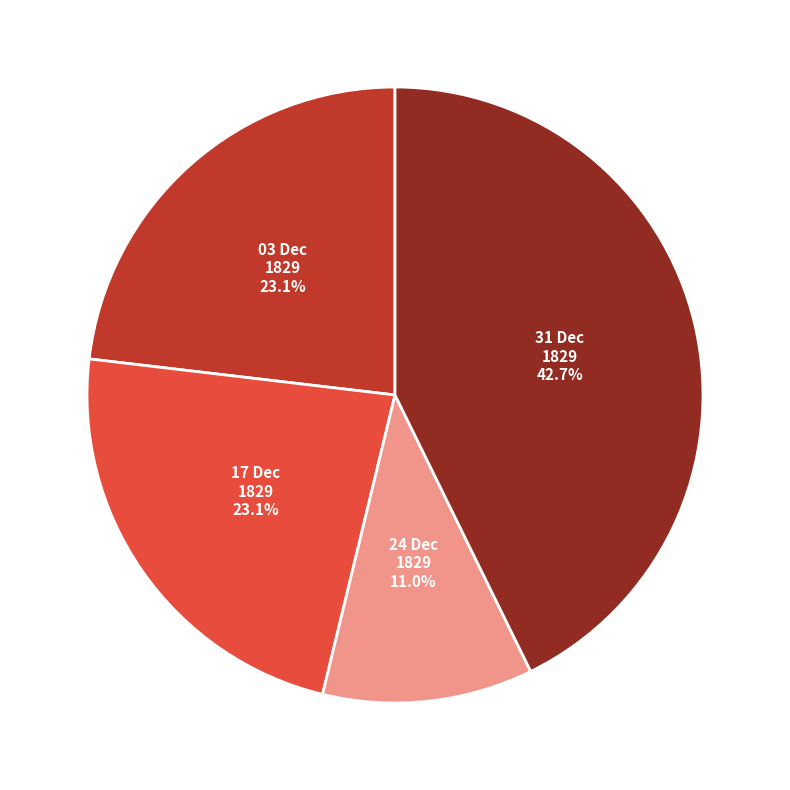

Is there a majority slice in this chart?

No